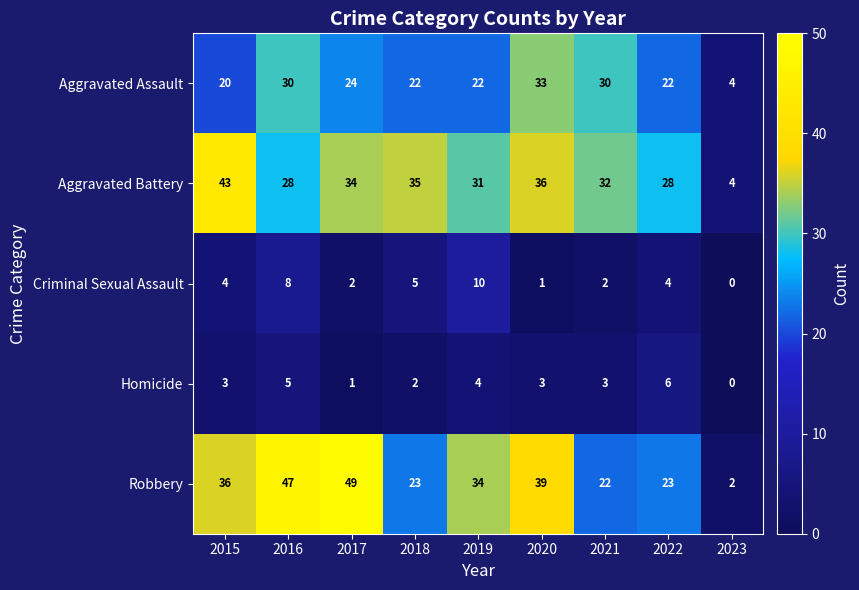

Where does the Robbery series first go above 34?

2015